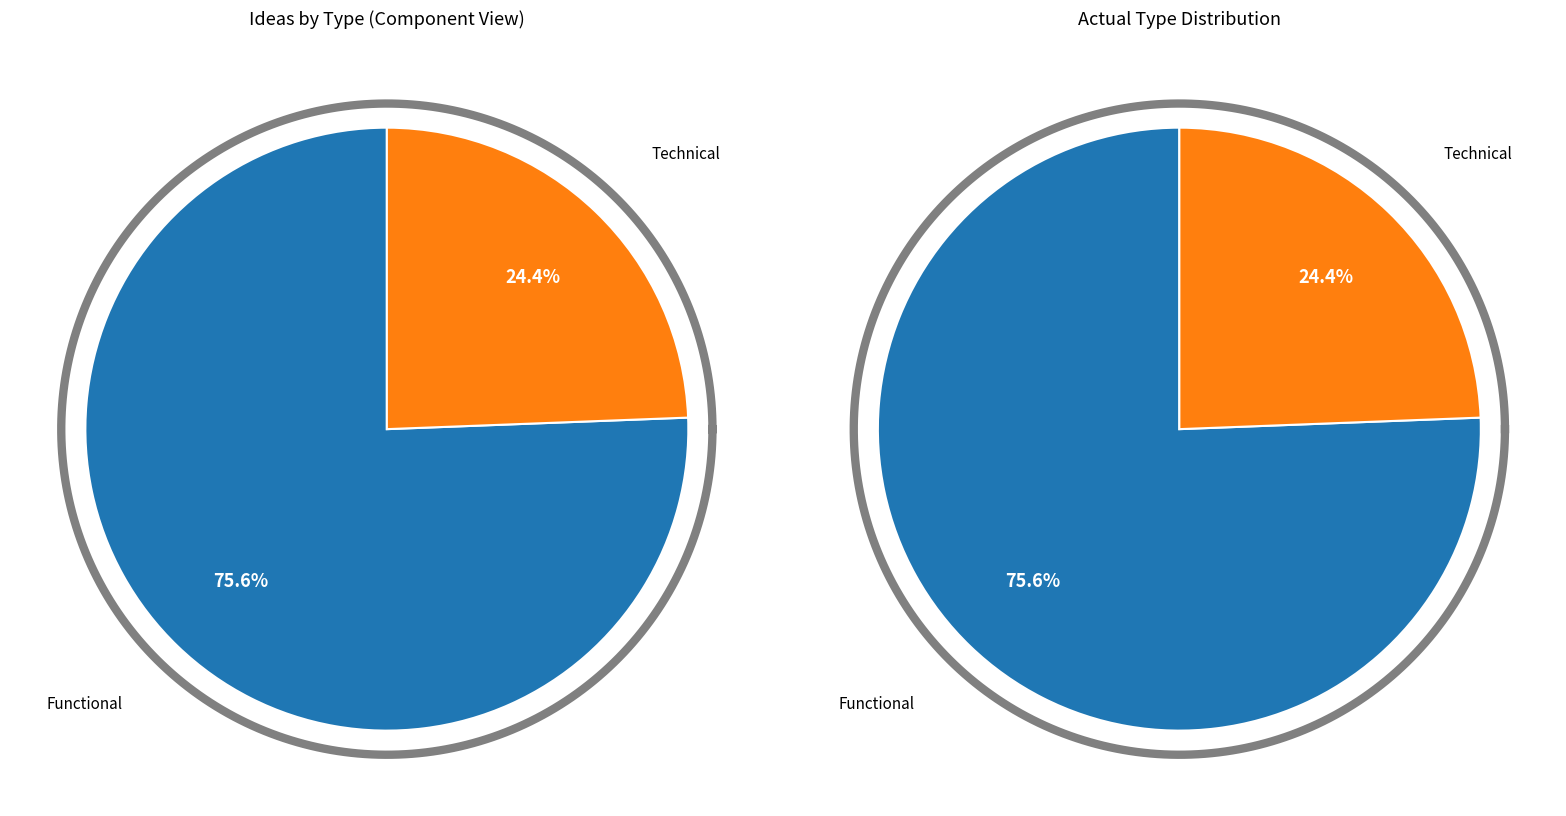

Which slice represents more than half of the pie?

Functional